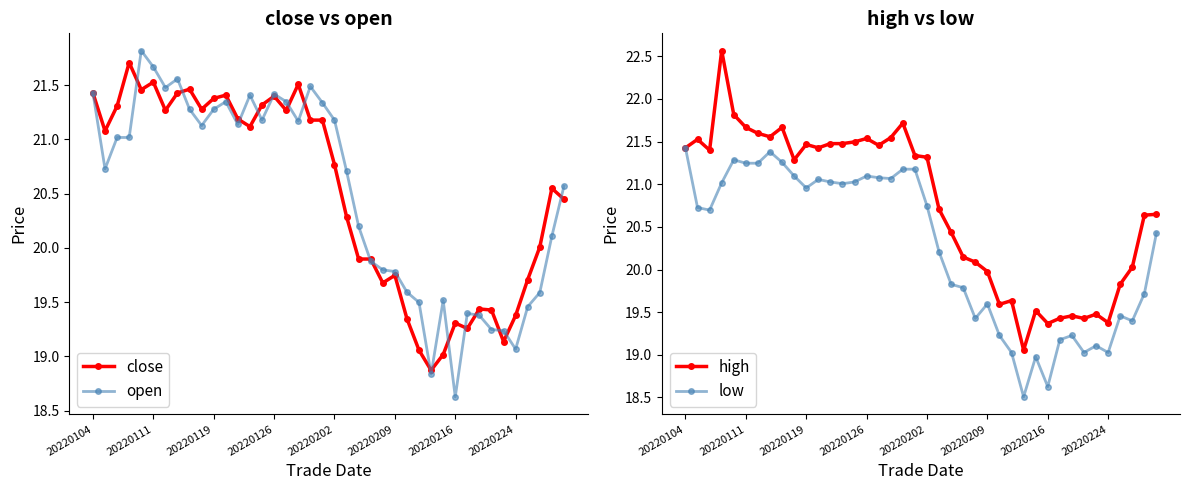

The open series shows 21.3 at 20220119. True or false?

True